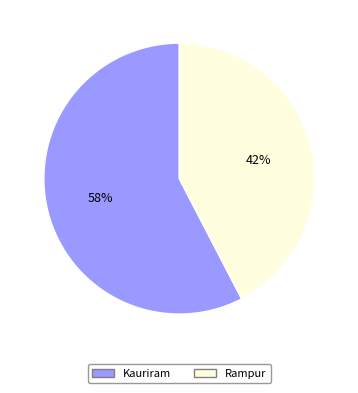

The Kauriram slice represents 58% of the pie. True or false?

True